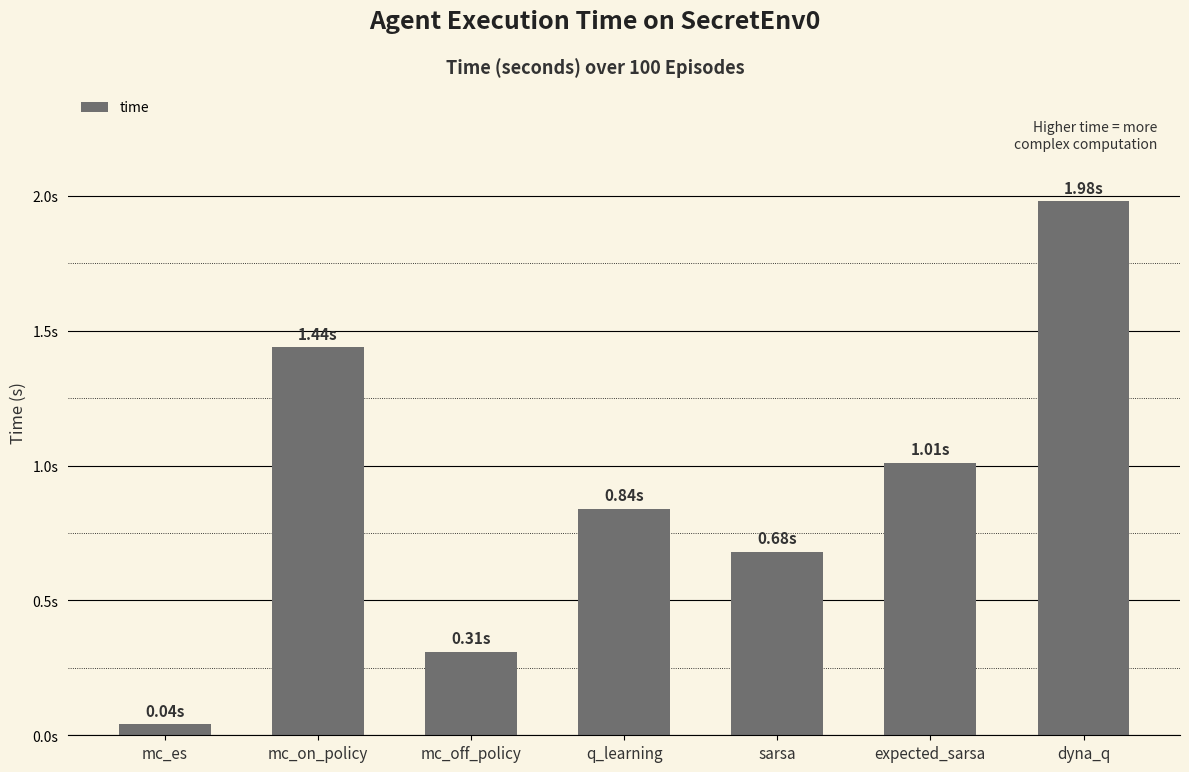

Are the bars horizontal?

No